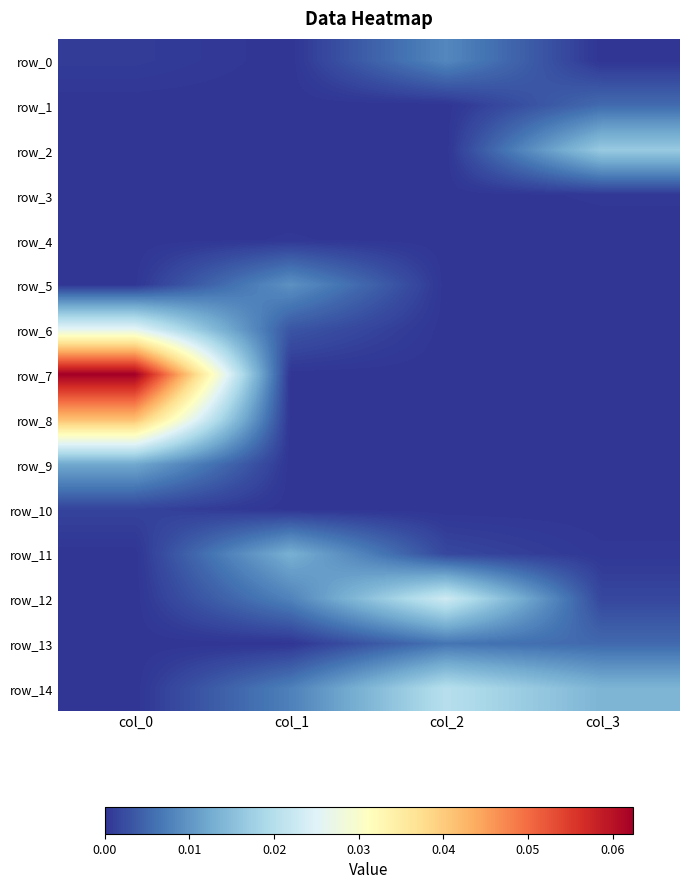

True or false: row_2 has a value of 0.0 at col_1.

False